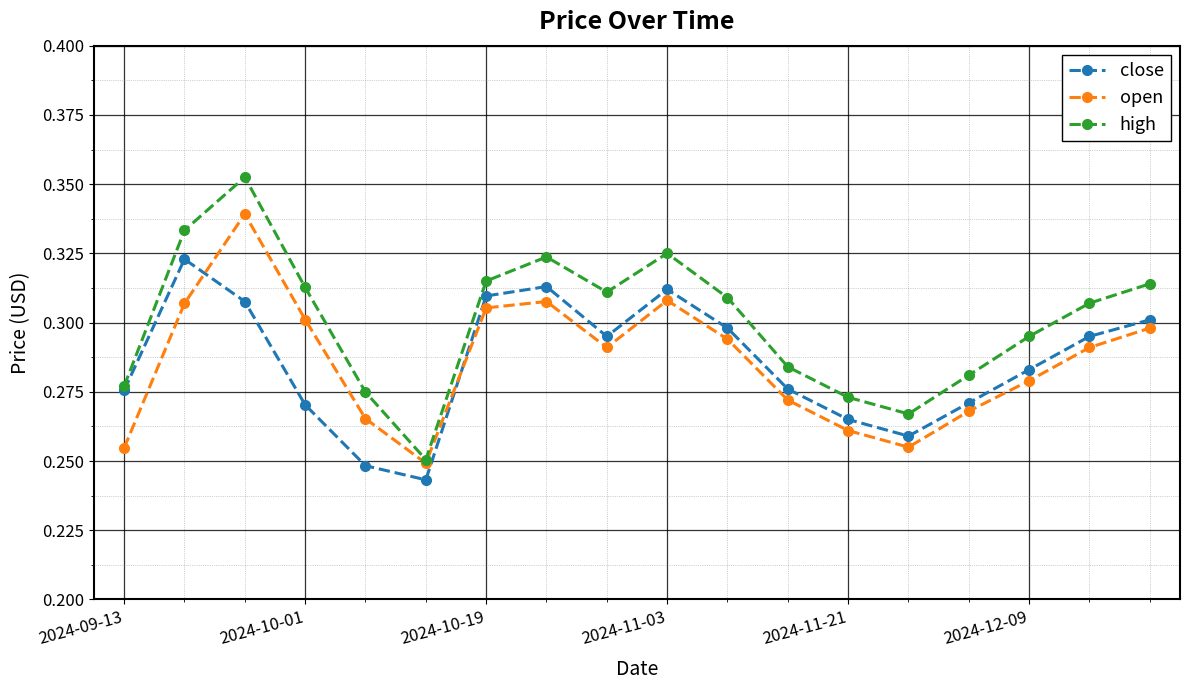

Count the high values in the range 0 to 1.

18